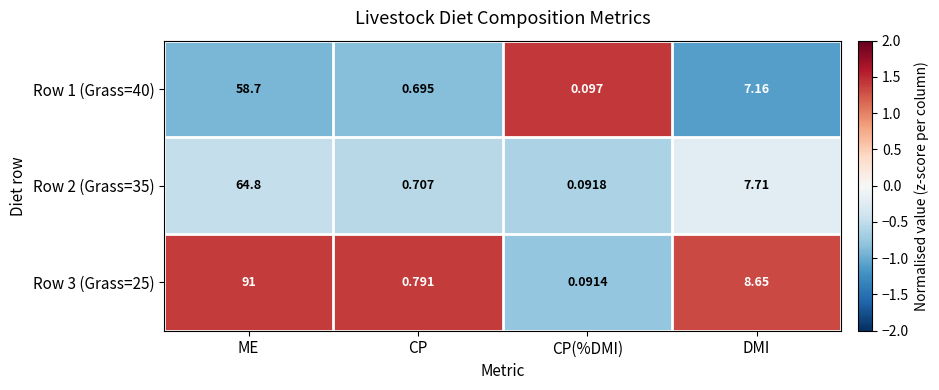

How many data points in Row 2 (Grass=35) are less than 7?

2